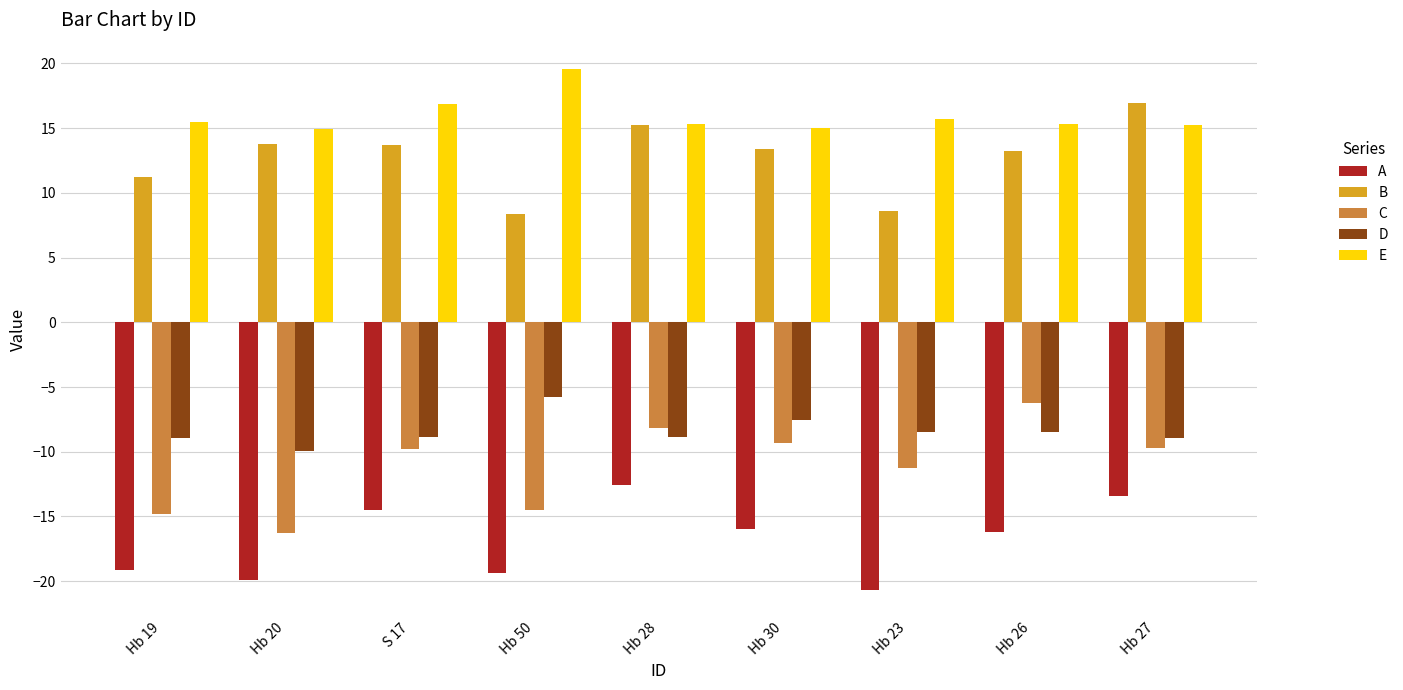

Where does the E series first go above 15?

Hb 19